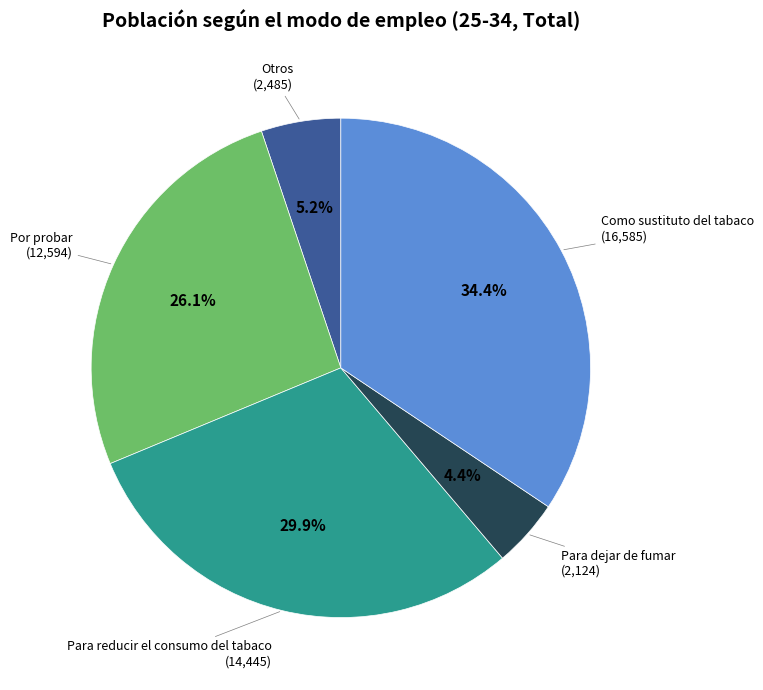

The Por probar slice represents 26% of the pie. True or false?

True